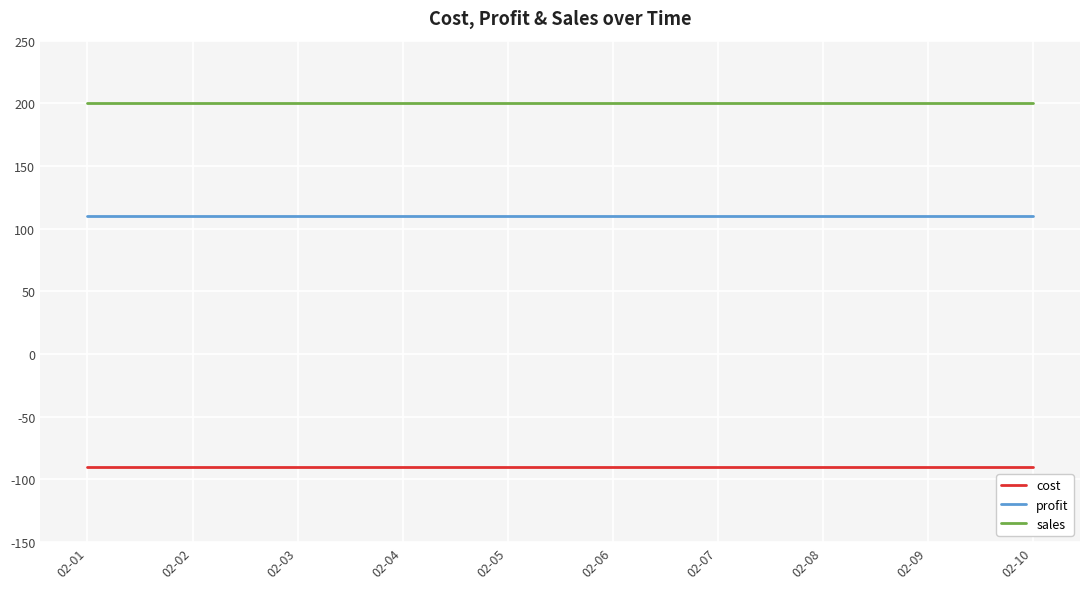

Rank the series at 02-10 from lowest to highest value.

cost, profit, sales